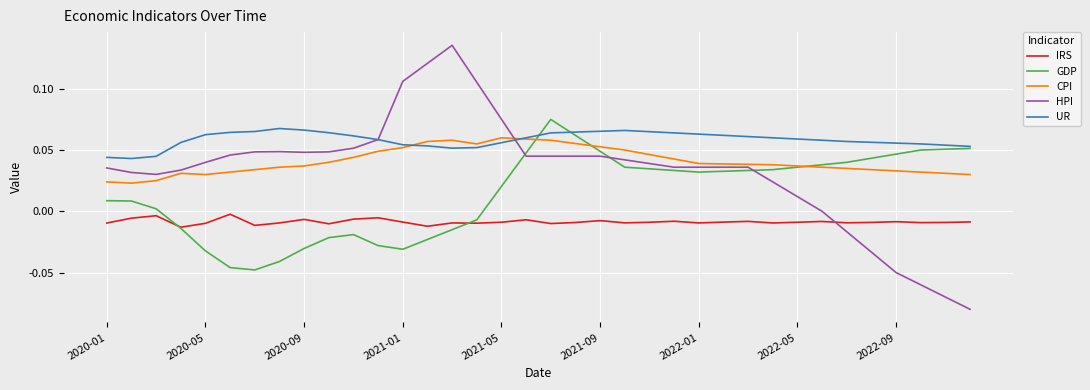

Which series has the largest total across all categories?

UR